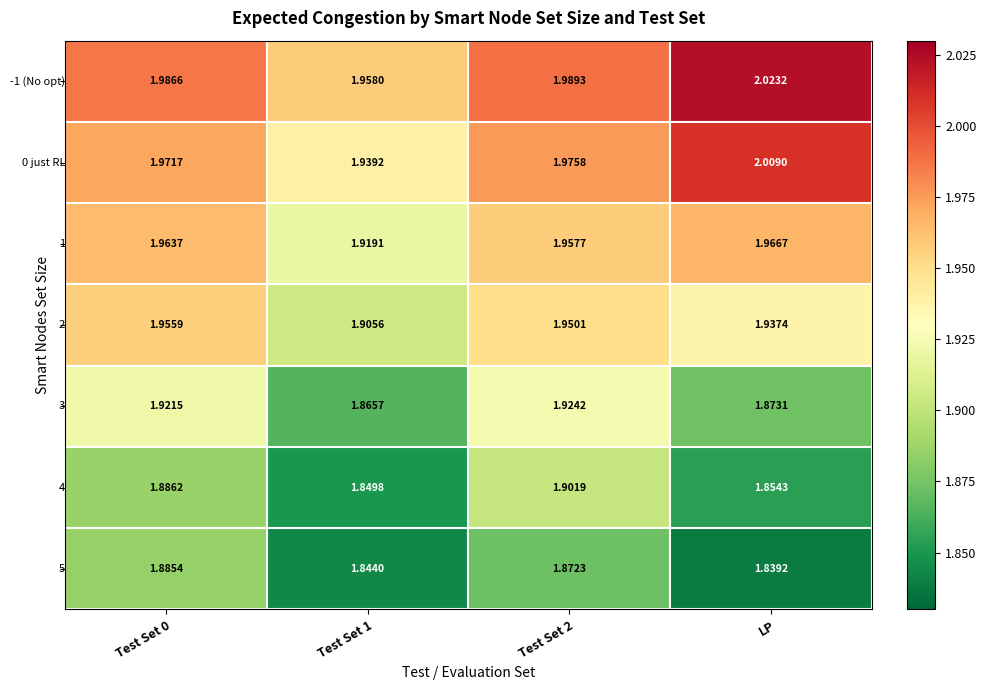

Which category has the lowest value across all series?

LP